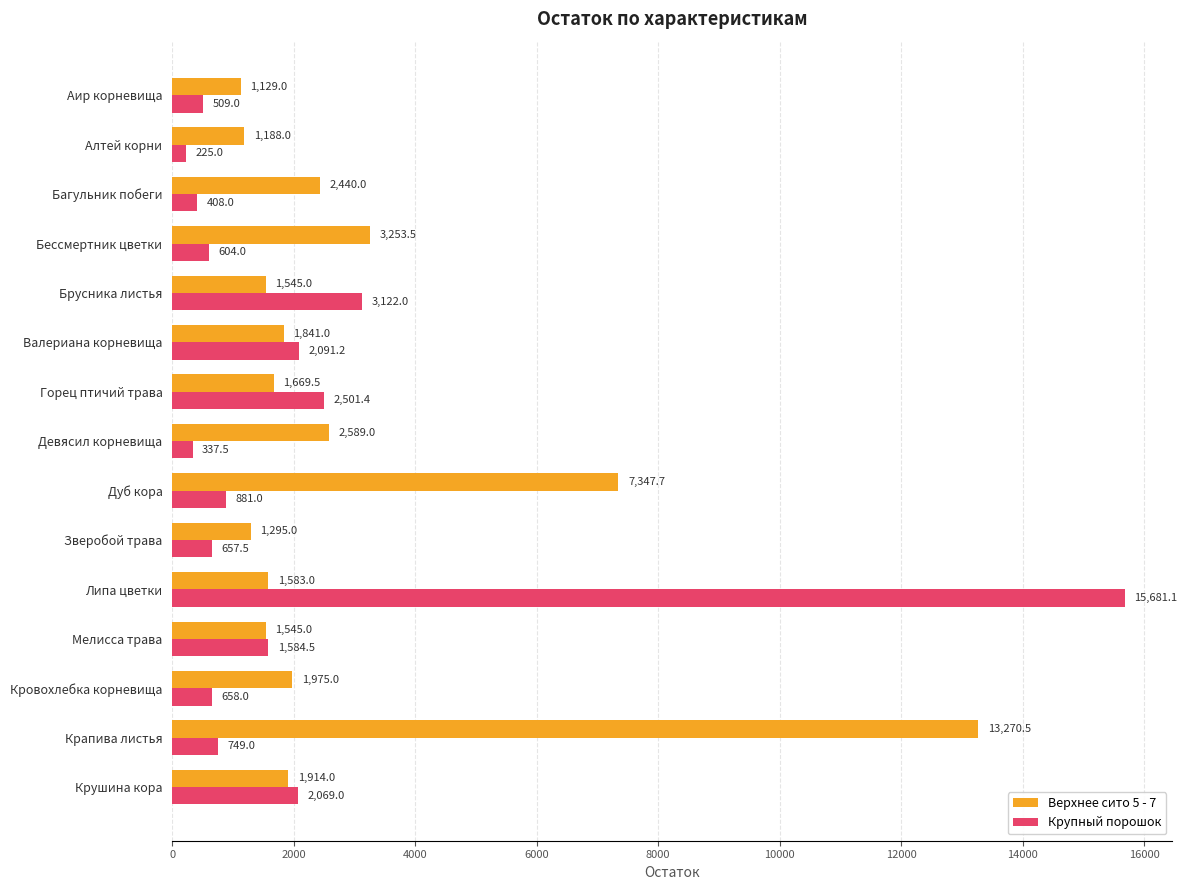

Rank the series by their average value, from lowest to highest.

Крупный порошок, Верхнее сито 5 - 7